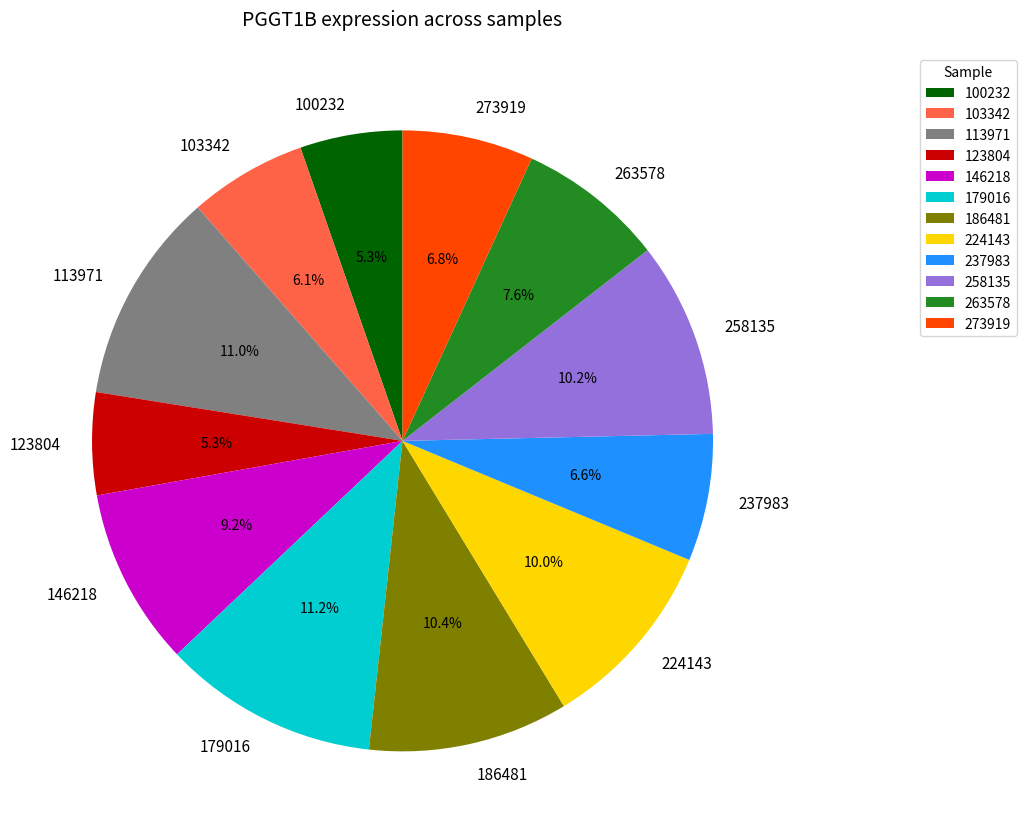

Combined, do 186481 and 237983 account for over 50%?

No